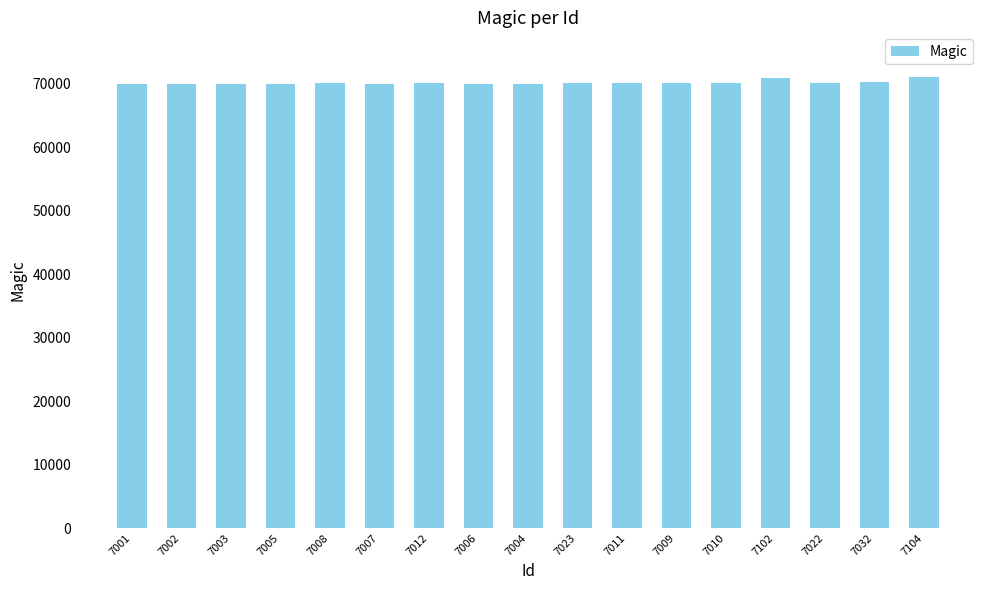

True or false: the data shows 70040 at 7004.

True